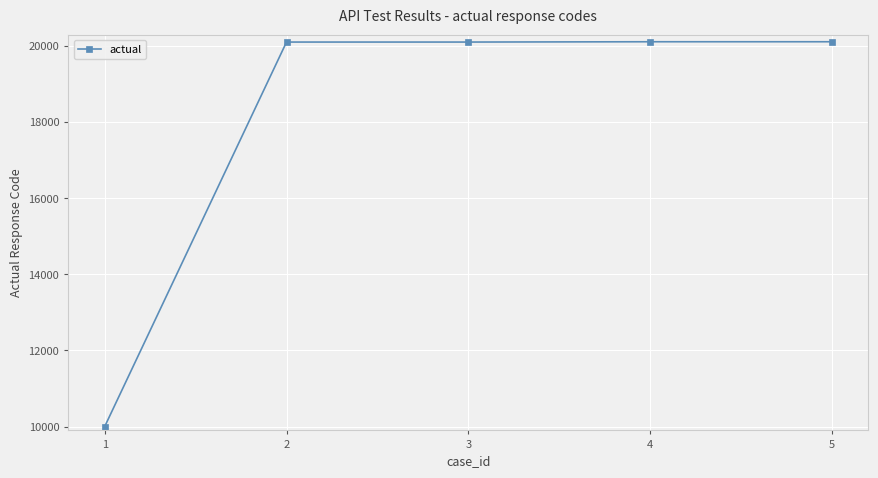

What is the difference between the second highest and minimum values?

10110